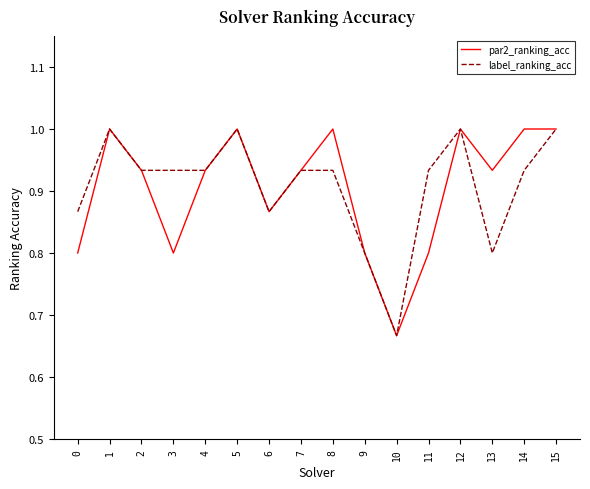

At which label is label_ranking_acc closest to 0?

10